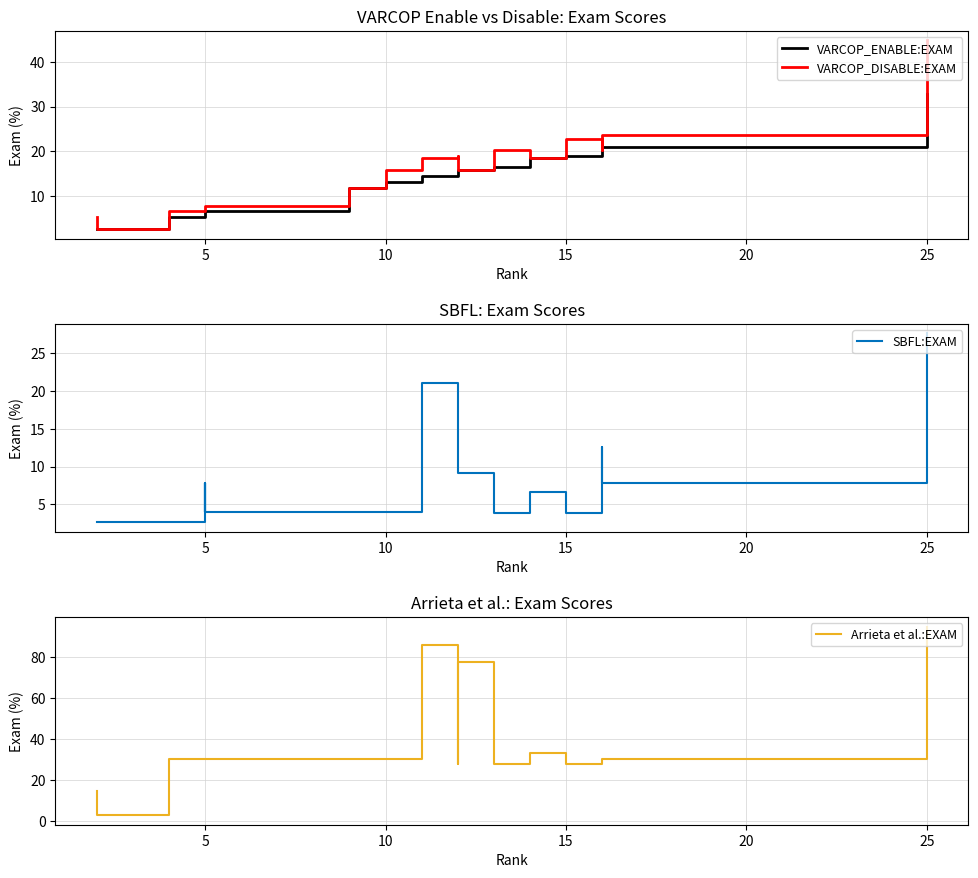

Reading left to right, extract all data points from this chart.

VARCOP_ENABLE:EXAM: 2.6	2.6	5.3	6.6	6.6	6.6	6.6	11.8	13.2	14.5	15.2	15.8	15.8	16.5	18.4	18.4	19.0	20.2	21.1	32.9
VARCOP_DISABLE:EXAM: 5.3	2.6	6.6	7.9	7.9	7.9	7.9	11.8	15.8	18.4	19.0	15.8	15.8	20.2	18.4	18.4	22.8	20.2	23.7	44.7
SBFL:EXAM: 2.6	2.6	2.6	7.9	4.0	7.9	4.0	4.0	4.0	21.1	12.7	9.2	9.2	3.8	4.0	6.6	3.8	12.7	7.9	27.6
Arrieta et al.:EXAM: 14.5	2.6	30.3	30.3	30.3	30.3	30.3	30.3	30.3	85.5	27.9	77.6	77.6	27.9	32.9	32.9	27.9	27.9	30.3	94.7